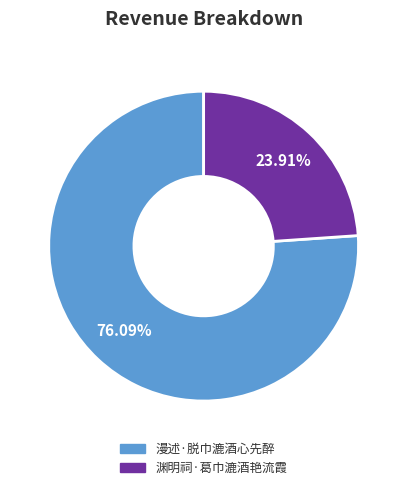

Is the sum of 渊明祠·葛巾漉酒艳流霞 and 漫述·脱巾漉酒心先醉 greater than half?

Yes